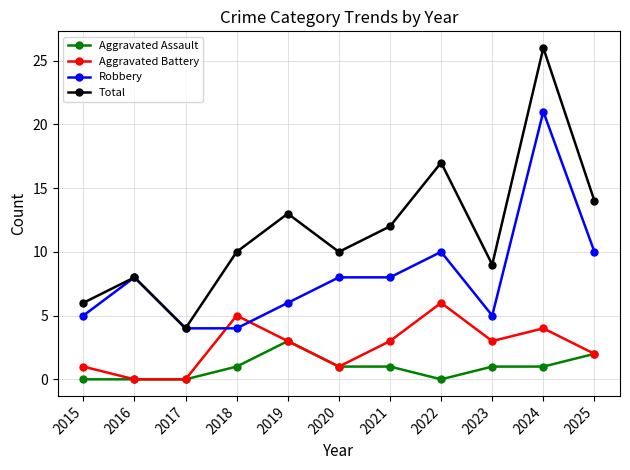

True or false: Aggravated Battery and Robbery intersect in this chart.

True